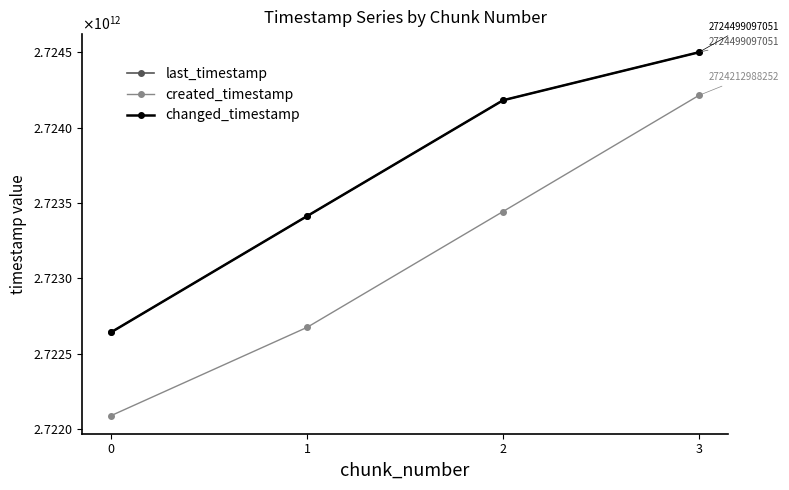

True or false: last_timestamp and changed_timestamp cross at least once.

False